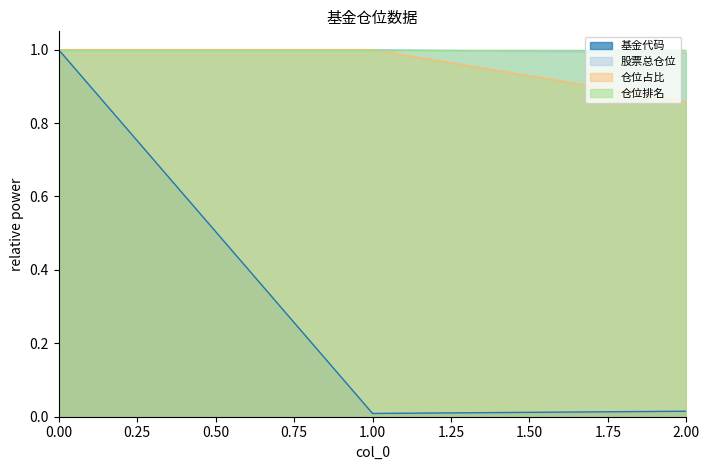

Read the 股票总仓位 value at 1.00.

1.0